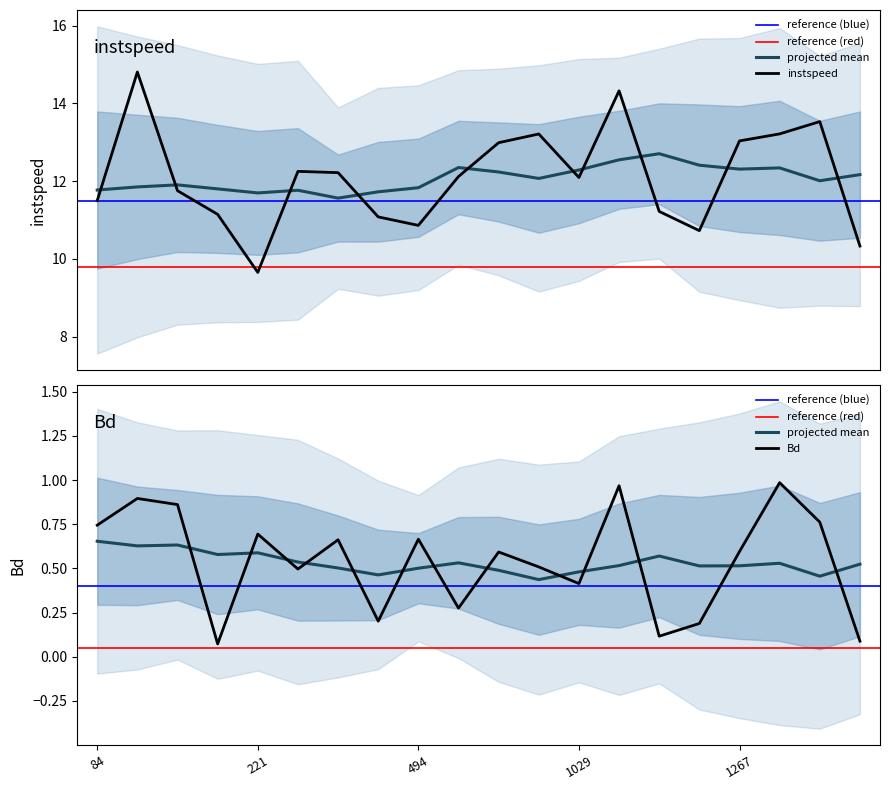

Which series has the widest spread of values?

instspeed